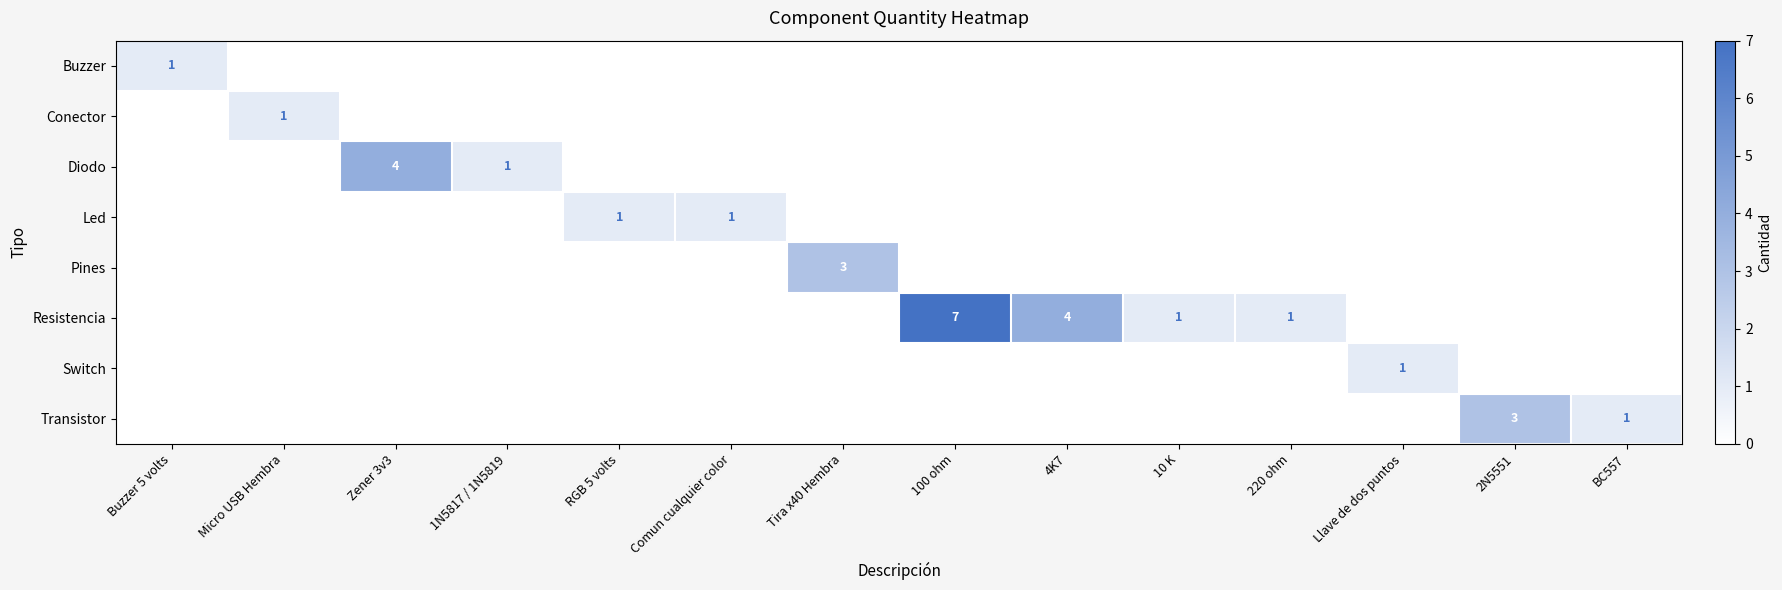

Is it true that Switch equals 1 at Llave de dos puntos?

True